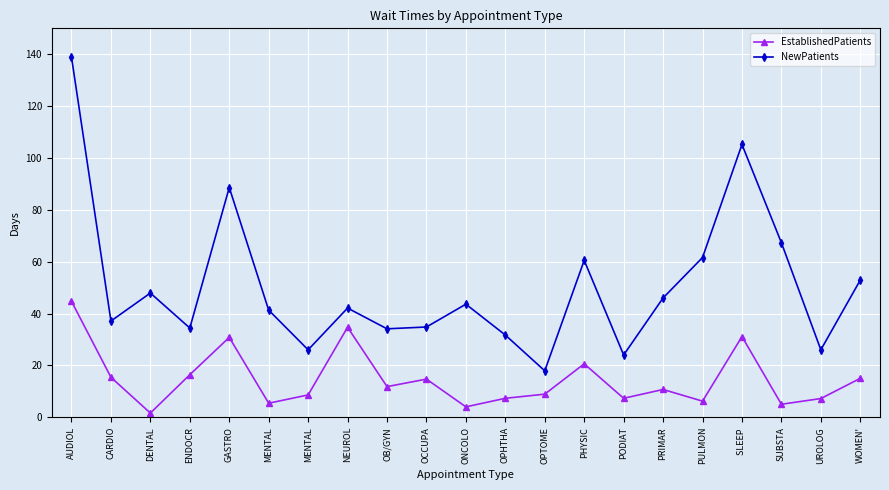

Does the chart display data point markers on the line(s)?

Yes